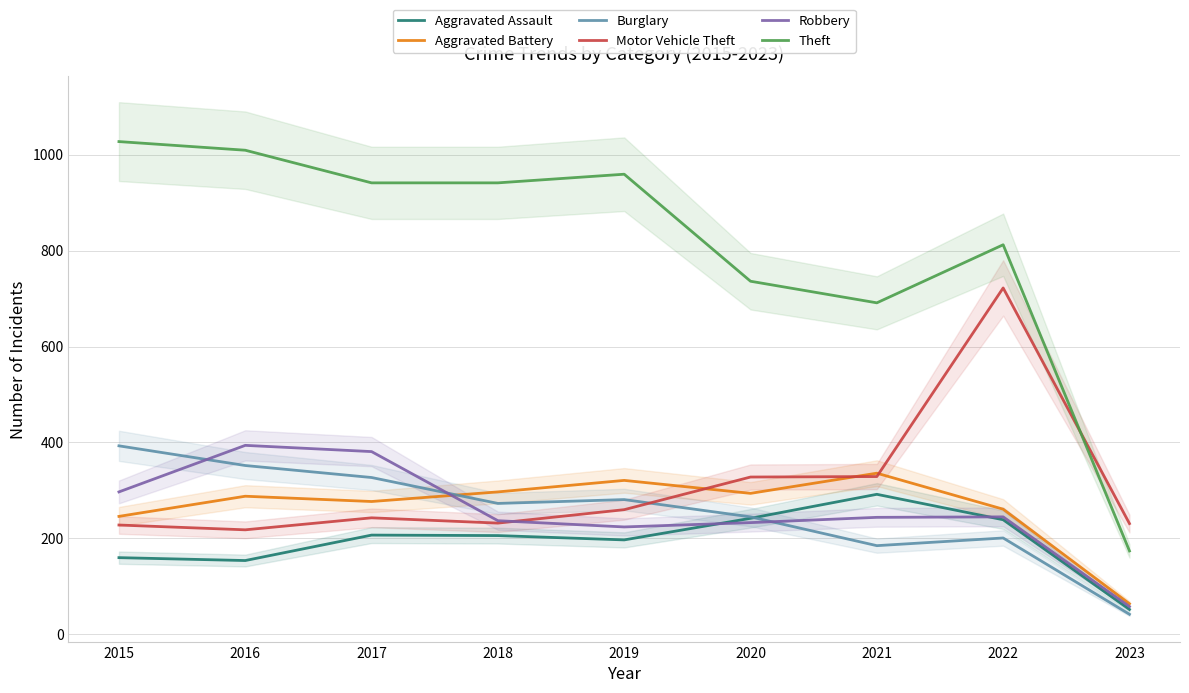

The value of Burglary at 2016 is 595. True or false?

False